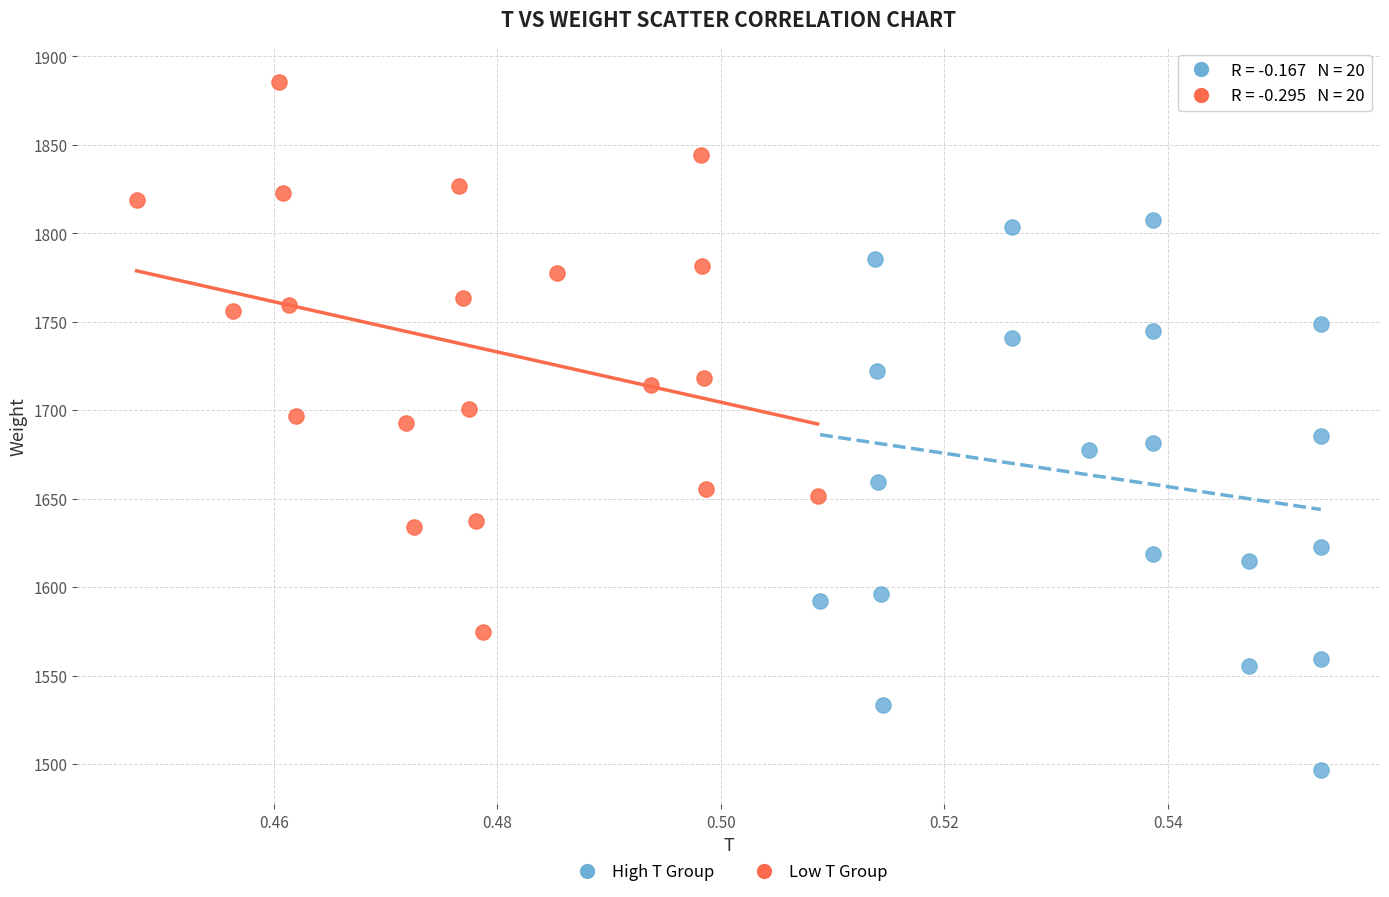

Which series reaches the minimum Y coordinate?

High T Group